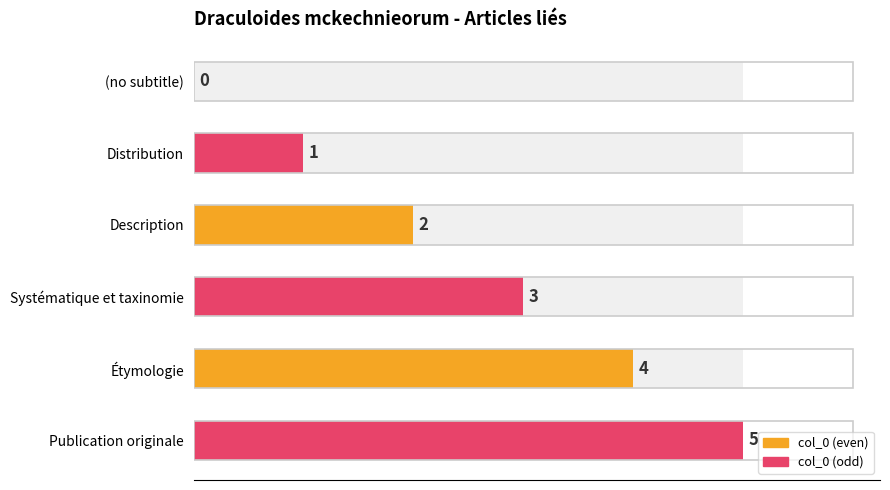

What is the change in value from (no subtitle) to Distribution?

+1